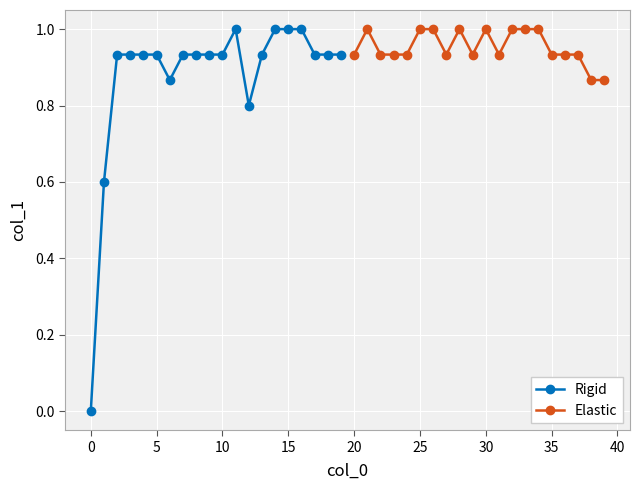

True or false: Rigid has more than 0 points higher than both neighbors.

True